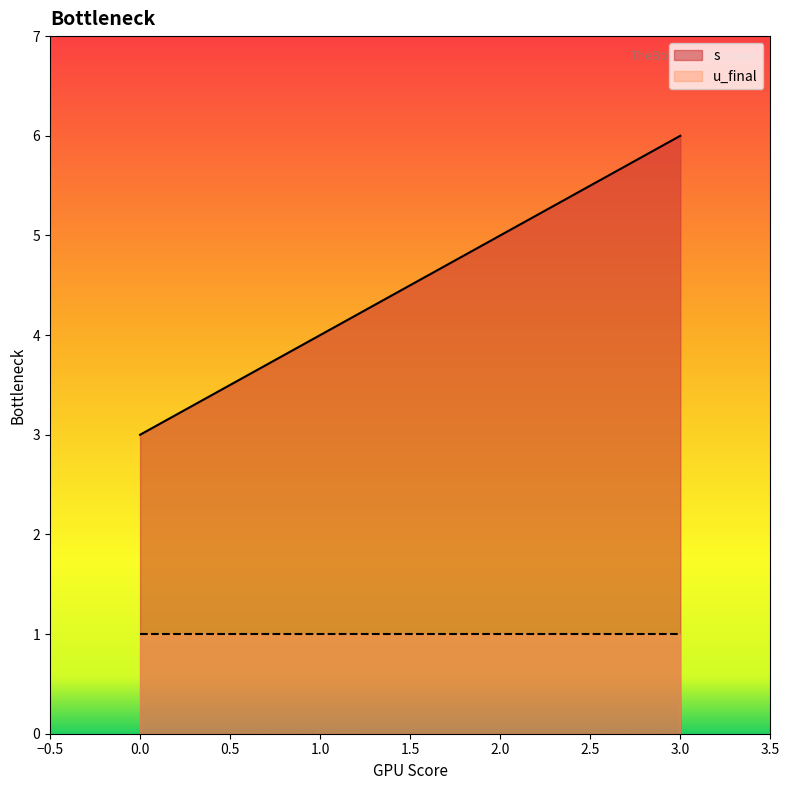

Read the value at 0.

3